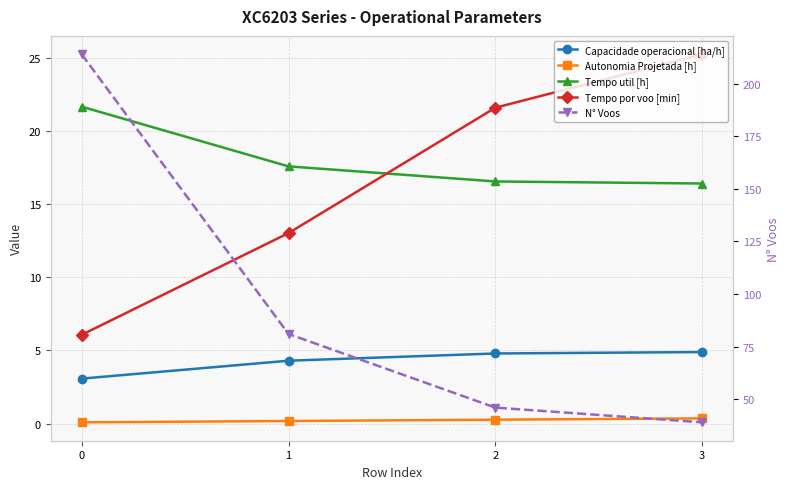

Between 0 and 3, which series saw the biggest shift?

N° Voos